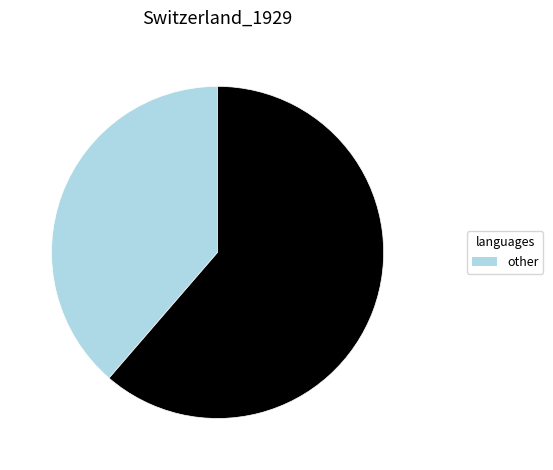

Does any single category account for the majority?

Yes